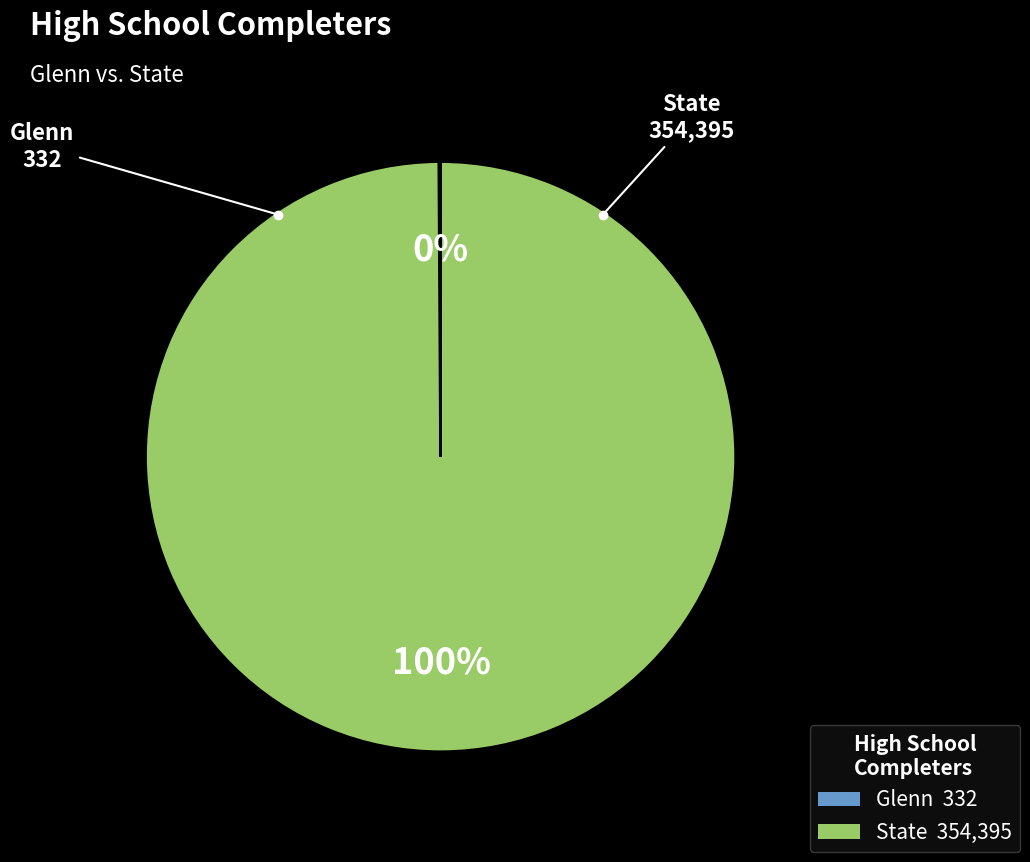

Is State the majority of the pie?

Yes